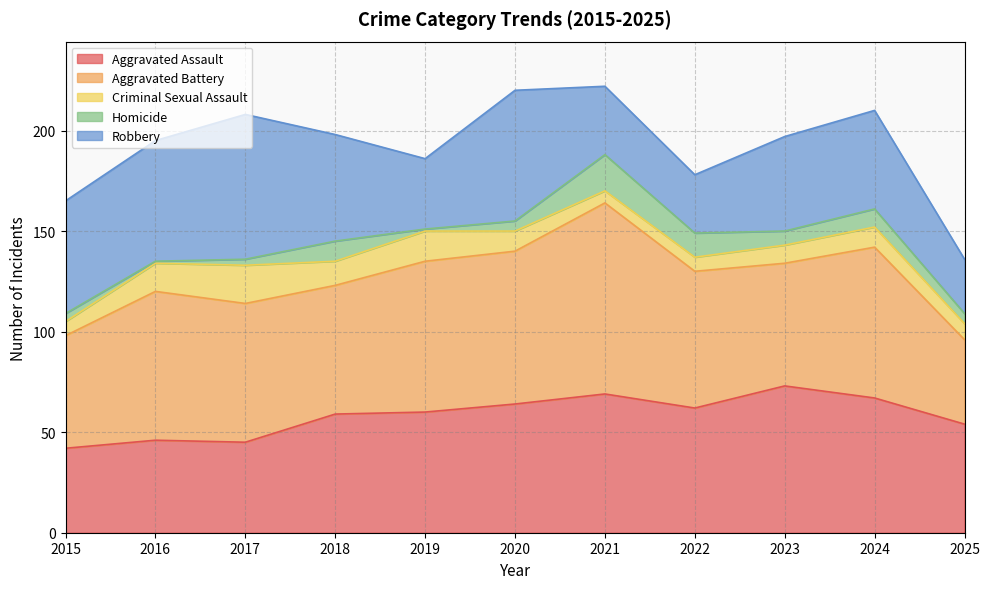

What are all the series names shown in the legend?

Aggravated Assault, Aggravated Battery, Criminal Sexual Assault, Homicide, Robbery